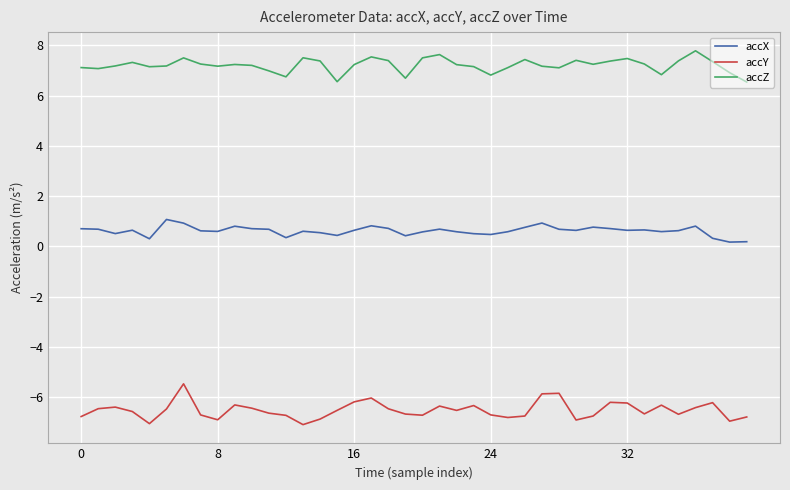

Which series has the largest total across all categories?

accZ